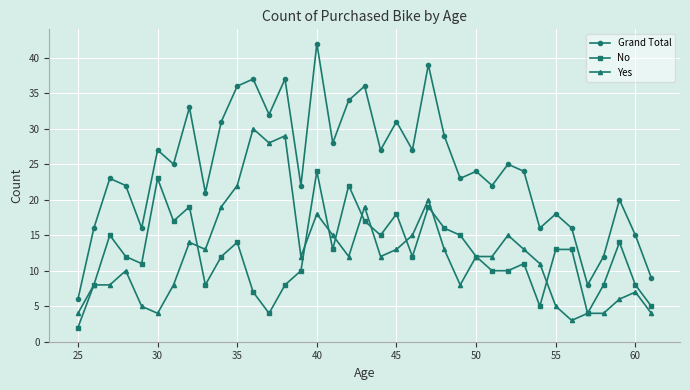

How many lines are shown in the chart?

3